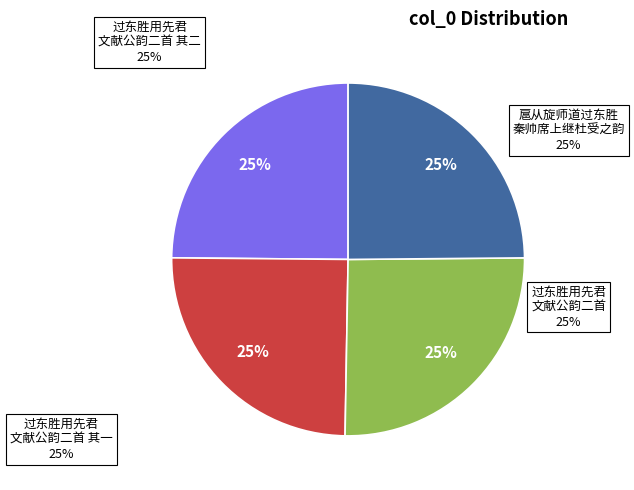

Does any single category account for the majority?

No